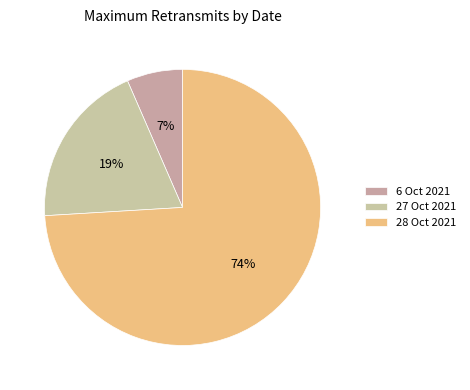

How many slices are in this pie chart?

3